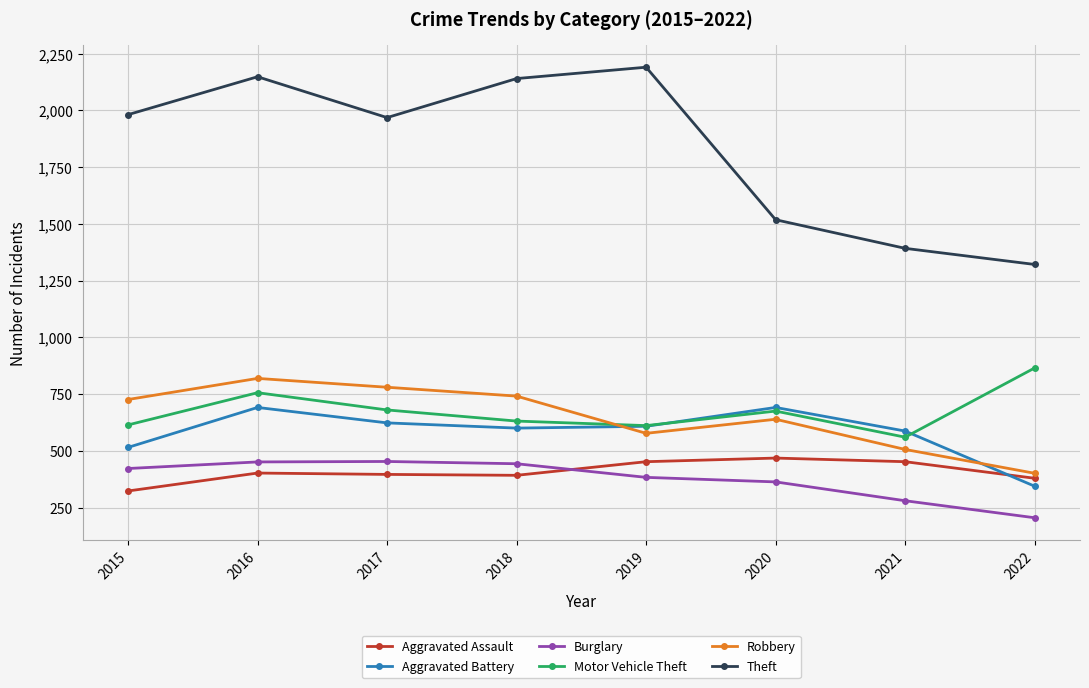

What is the spread (max minus min) of values at 2021?

1112